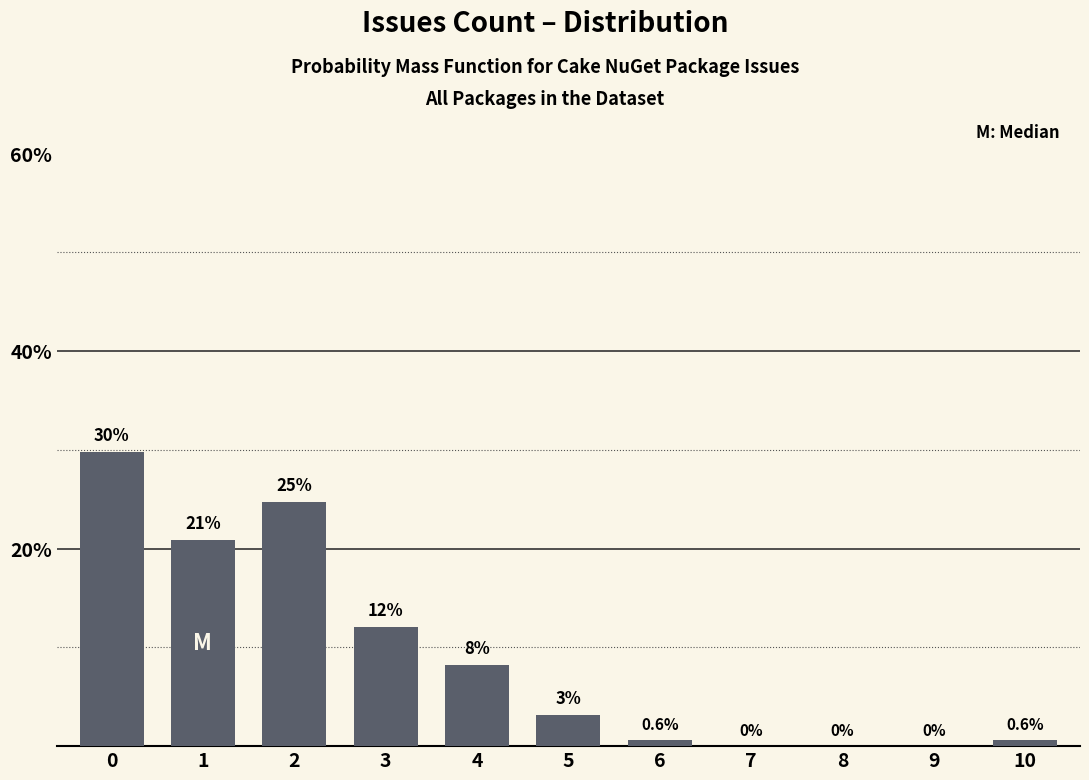

Where is the data nearest to the value 14?

3